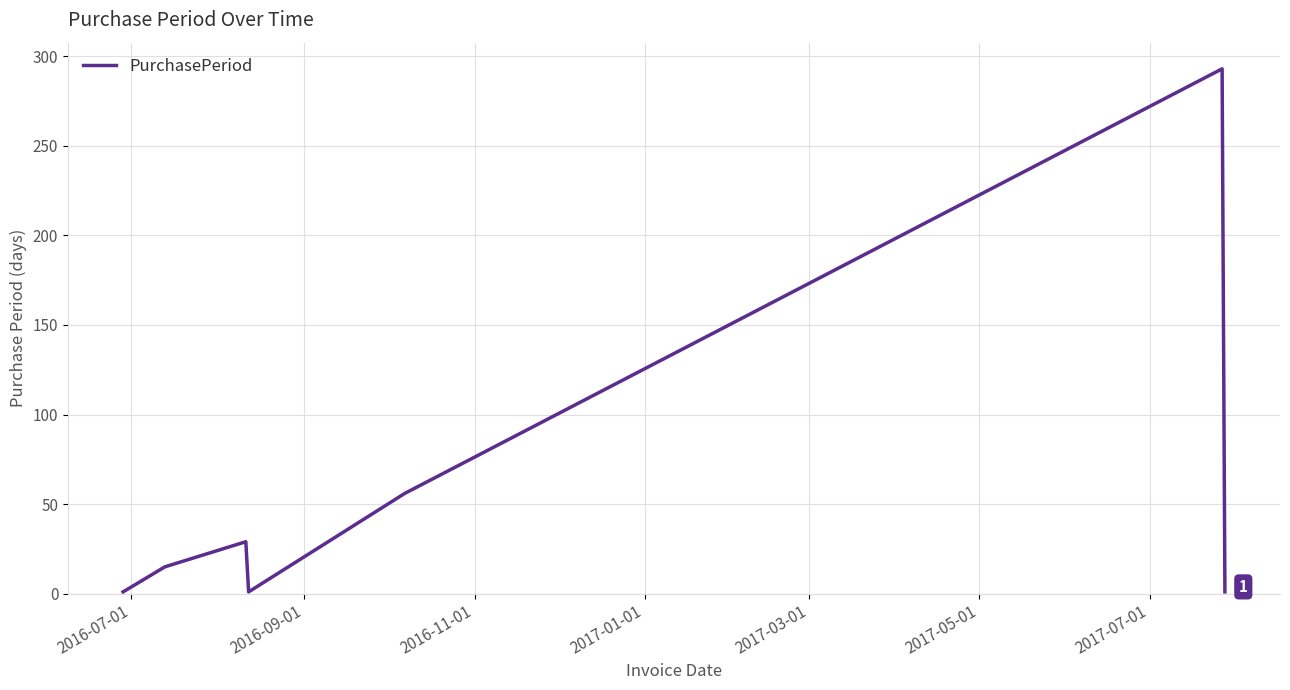

What is the sum of all values?

396